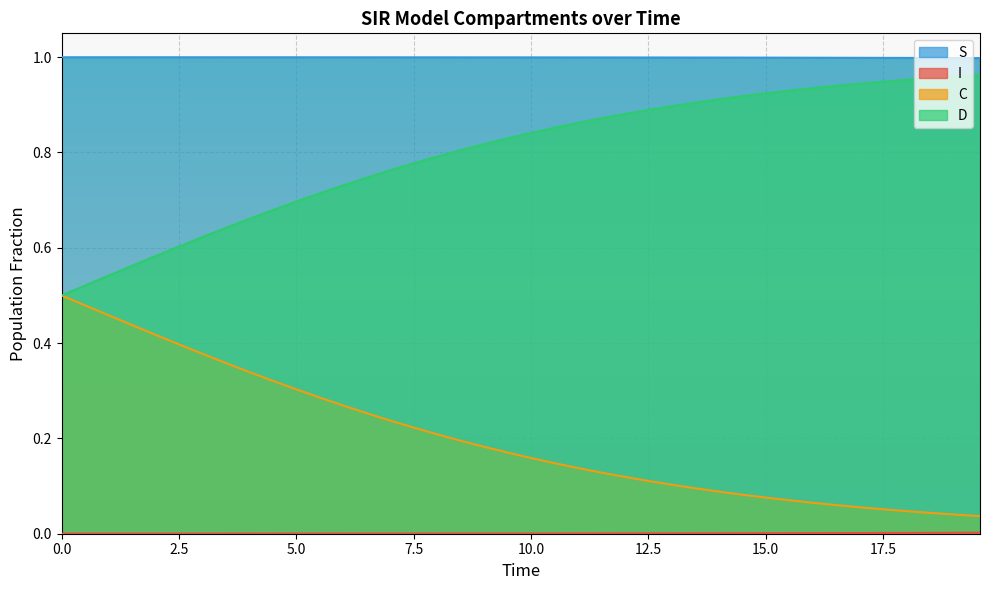

Reading left to right, list all the values displayed in this chart.

S: 0.0	0.0	0.0	0.0	0.0	0.0	0.0	0.0	0.0	0.0	0.0	0.0	0.0	0.0	0.0	0.0	0.0	0.0	0.0	0.0	0.0	0.0	0.0	0.0	0.0	0.0	0.0	0.0	0.0	0.0	0.0	0.0	0.0	0.0	0.0	0.0	0.0	0.0	0.0	0.0
I: 1.0	1.0	1.0	1.0	1.0	1.0	1.0	1.0	1.0	1.0	1.0	1.0	1.0	1.0	1.0	1.0	1.0	1.0	1.0	1.0	1.0	1.0	1.0	1.0	1.0	1.0	1.0	1.0	1.0	1.0	1.0	1.0	1.0	1.0	1.0	1.0	1.0	1.0	1.0	1.0
C: 0.5	0.5	0.5	0.6	0.6	0.6	0.6	0.6	0.7	0.7	0.7	0.7	0.7	0.7	0.8	0.8	0.8	0.8	0.8	0.8	0.8	0.9	0.9	0.9	0.9	0.9	0.9	0.9	0.9	0.9	0.9	0.9	0.9	0.9	0.9	0.9	1.0	1.0	1.0	1.0
D: 0.5	0.5	0.5	0.4	0.4	0.4	0.4	0.4	0.3	0.3	0.3	0.3	0.3	0.3	0.2	0.2	0.2	0.2	0.2	0.2	0.2	0.1	0.1	0.1	0.1	0.1	0.1	0.1	0.1	0.1	0.1	0.1	0.1	0.1	0.1	0.1	0.0	0.0	0.0	0.0